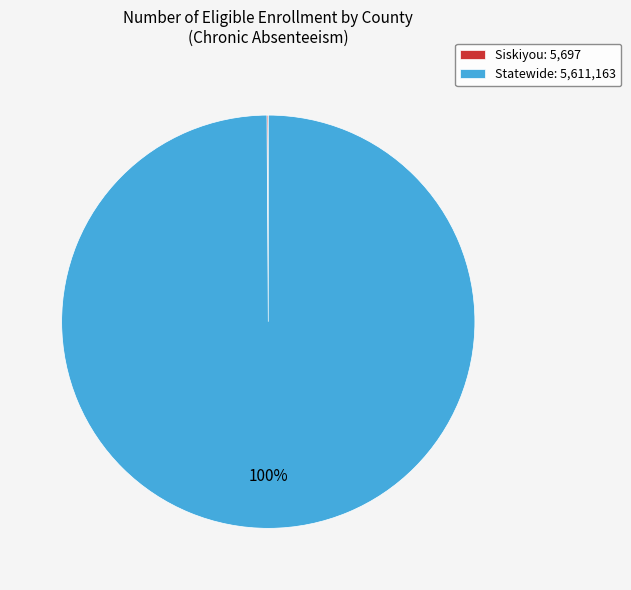

To the nearest percent, what percentage of the pie is Statewide: 5,611,163?

100%